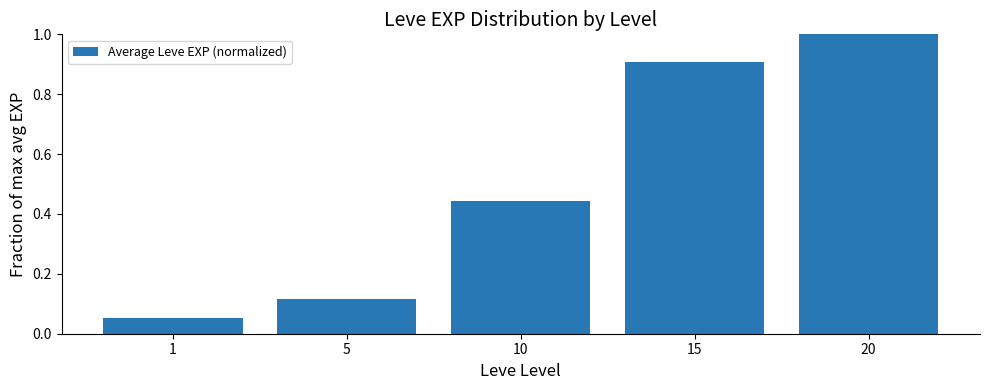

At which label is the value closest to 0?

1